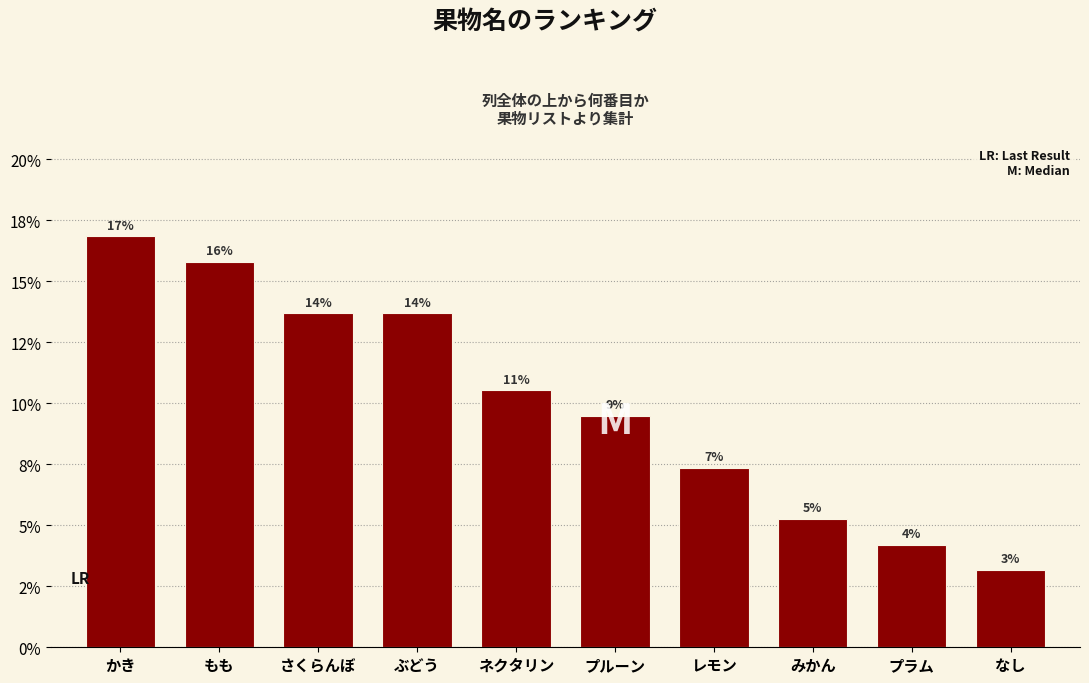

Are the bars horizontal?

No